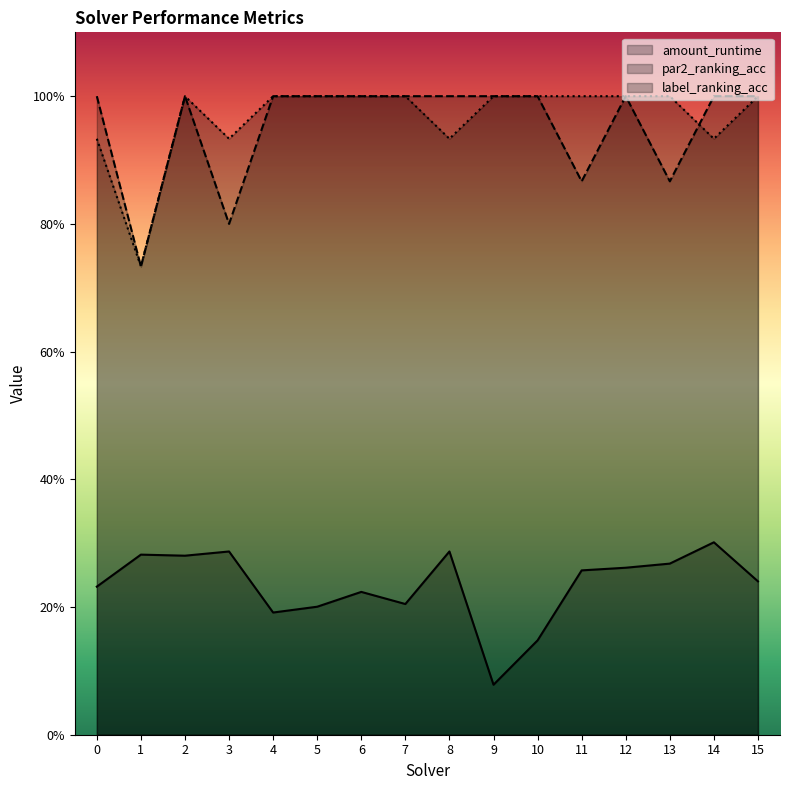

How many lines are shown in the chart?

3